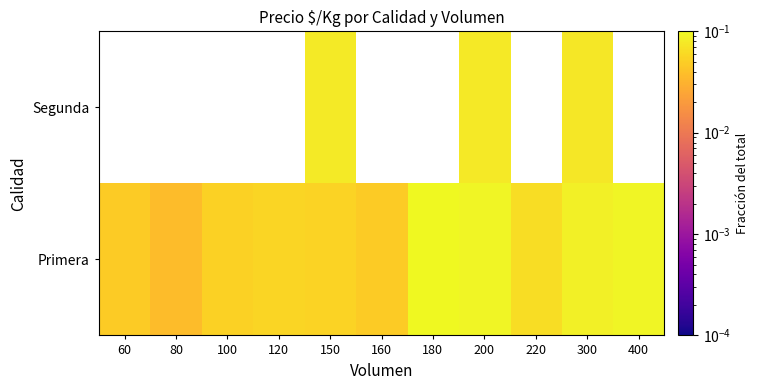

Rank the categories by Primera value from lowest to highest.

80, 60, 160, 100, 150, 120, 220, 300, 200, 400, 180